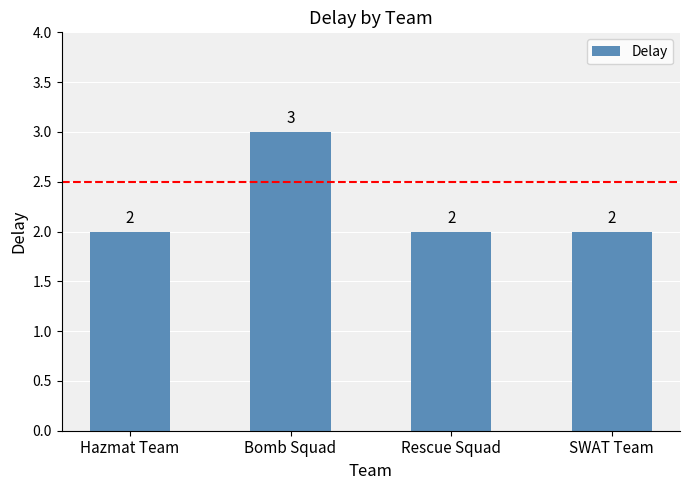

What is the value of the 4th bar from the left?

2